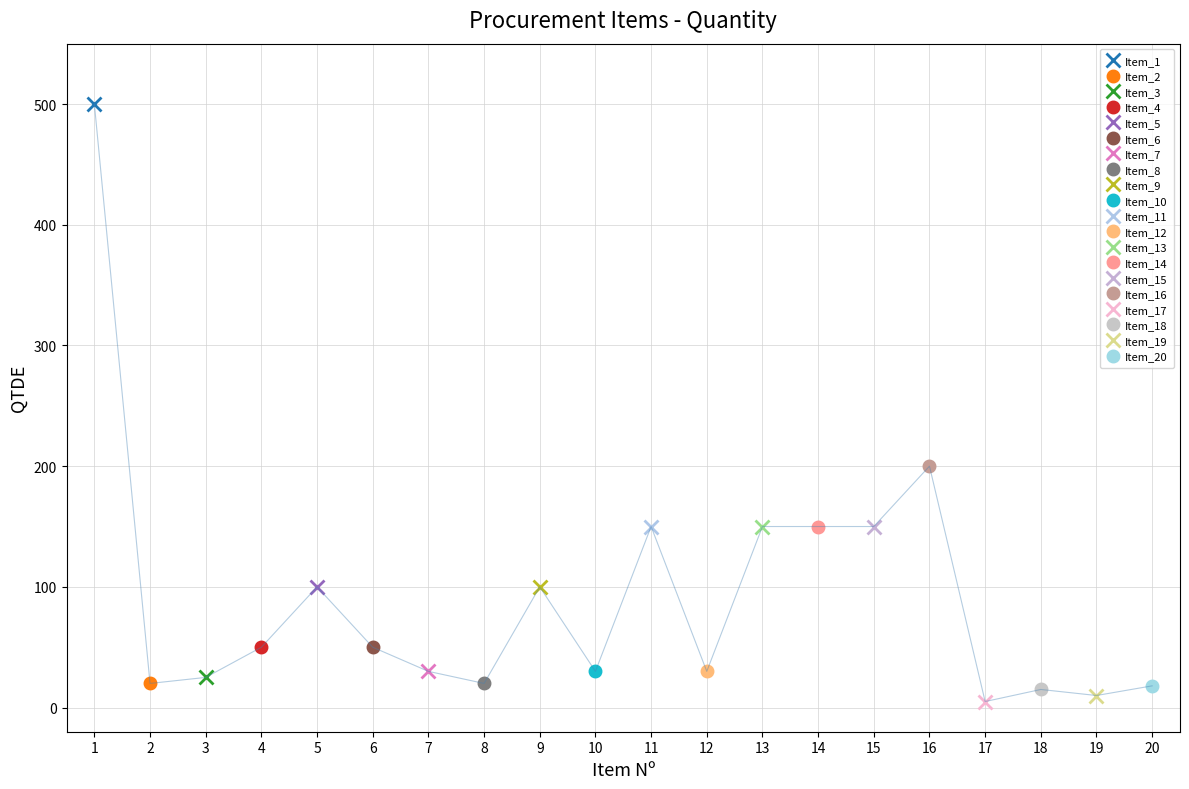

What is the sum of the values at 18 and 1?

515